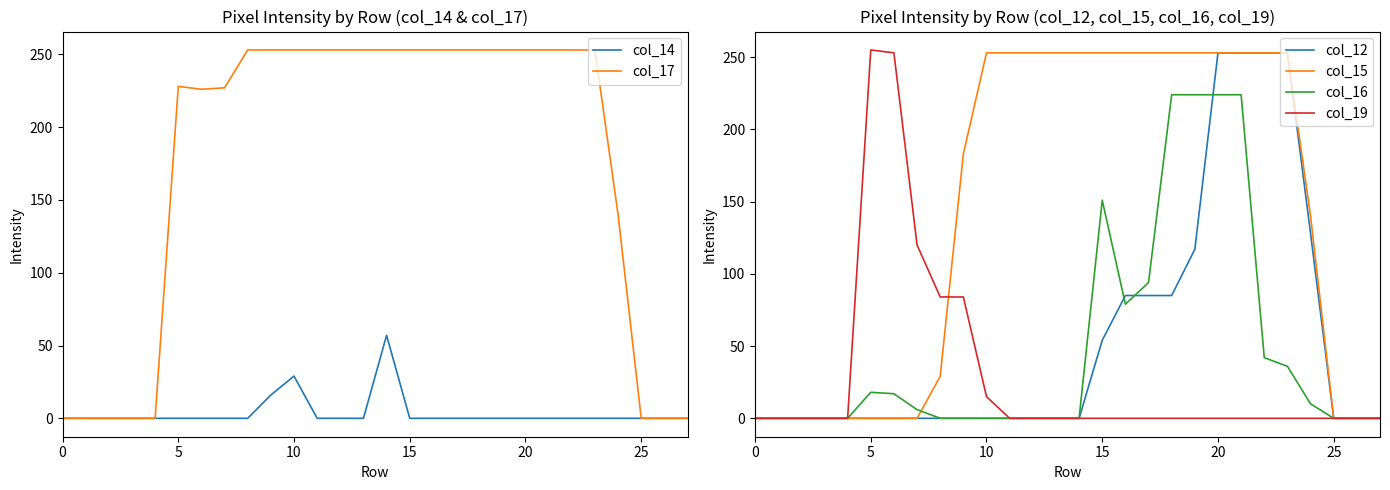

What is the value of the col_17 point at the 15th from the left?

253